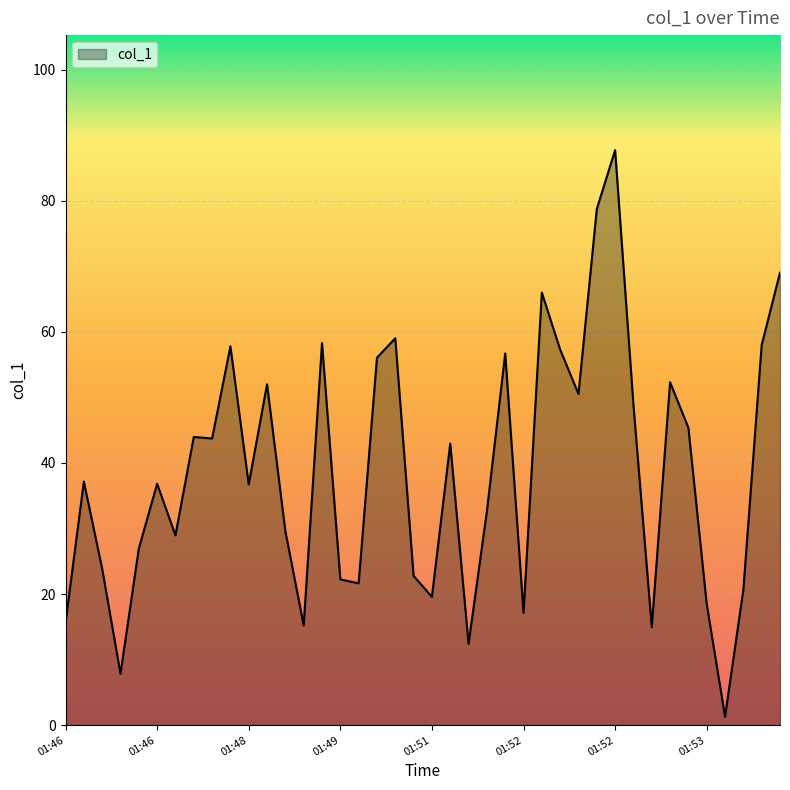

What is the maximum value shown in the chart?

87.7